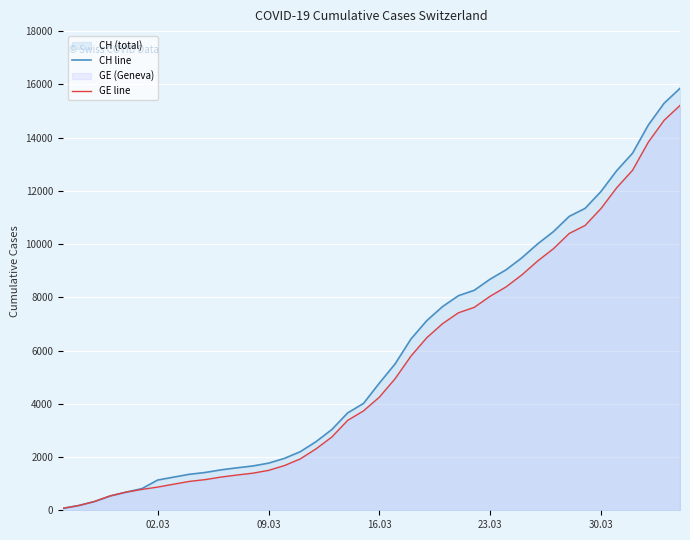

Which series has the widest spread of values?

CH line